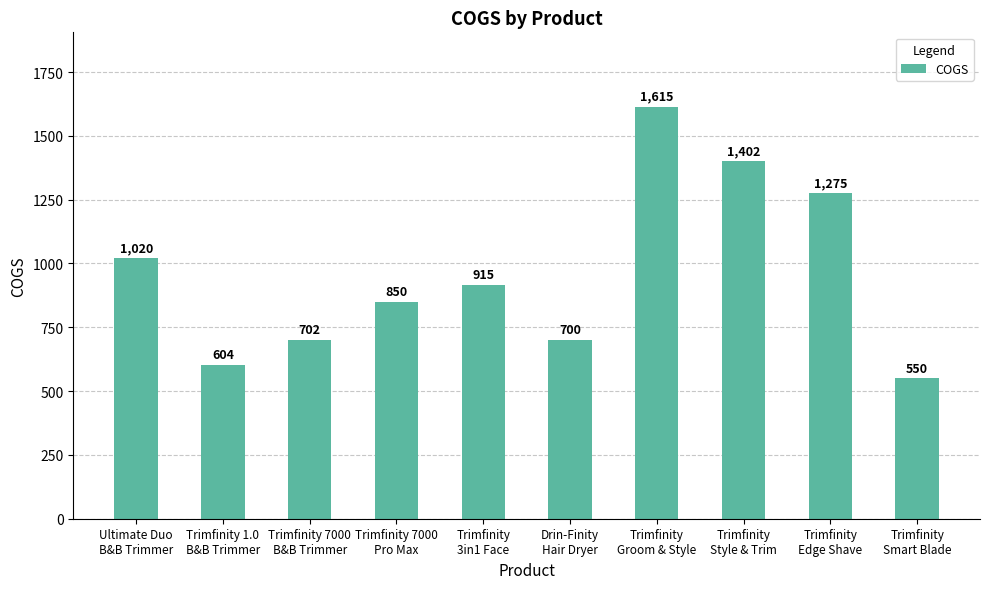

Does the chart contain stacked bars?

No